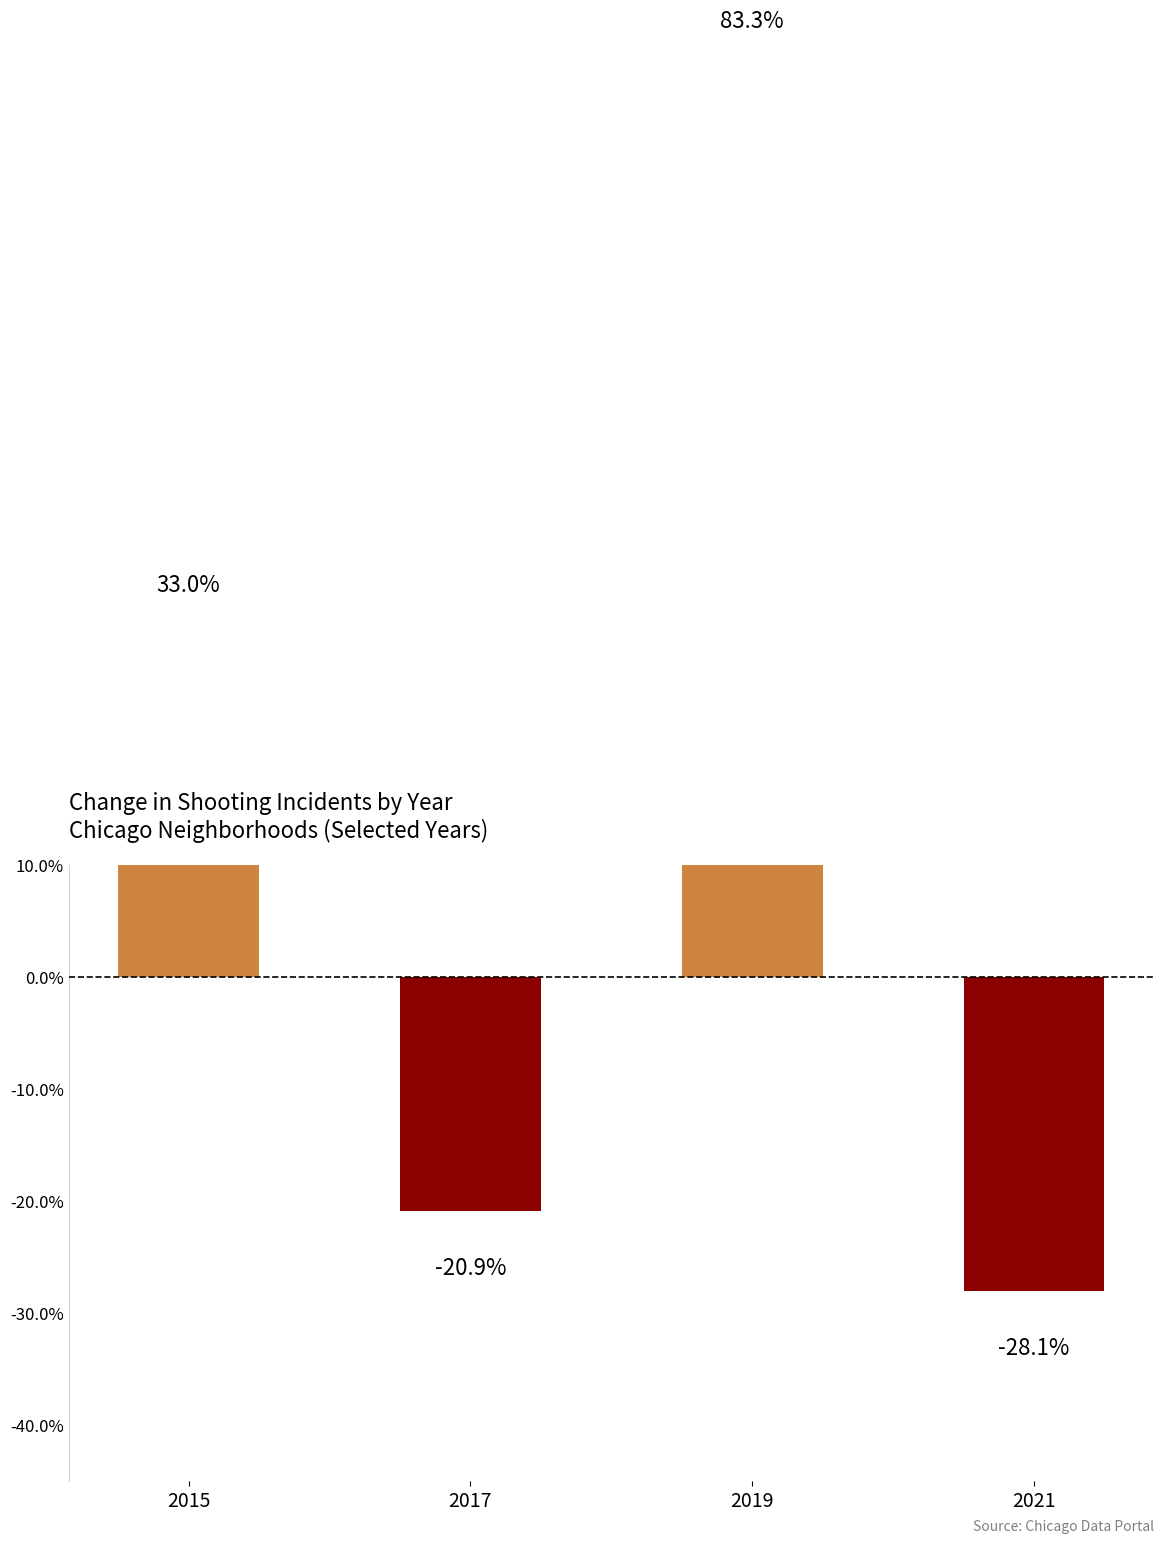

Reading left to right, transcribe all the data shown in this chart.

0.3	-0.2	0.8	-0.3